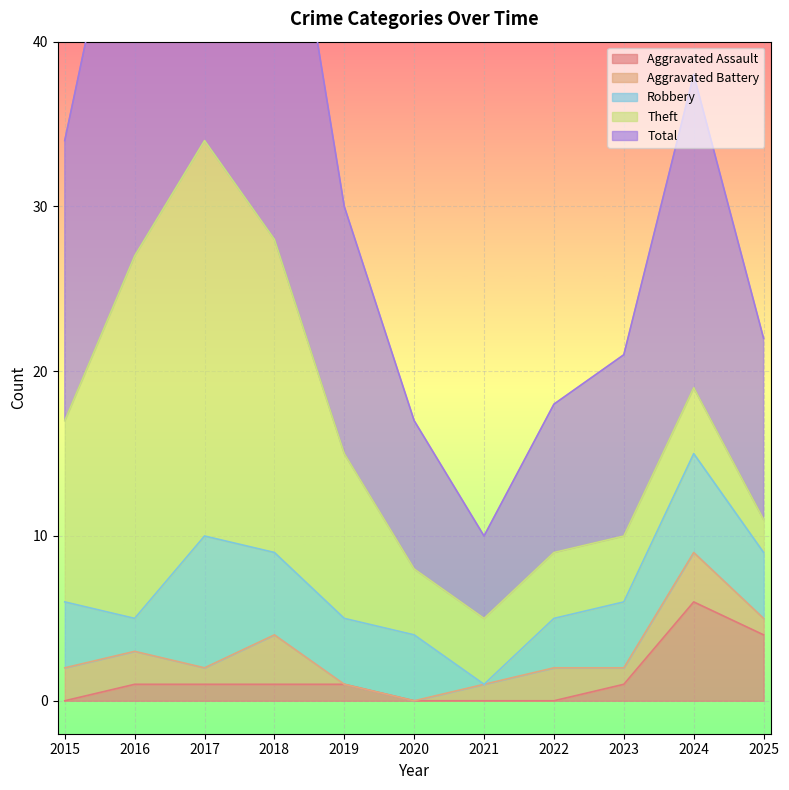

The Aggravated Battery series shows 1 at 2016. True or false?

False